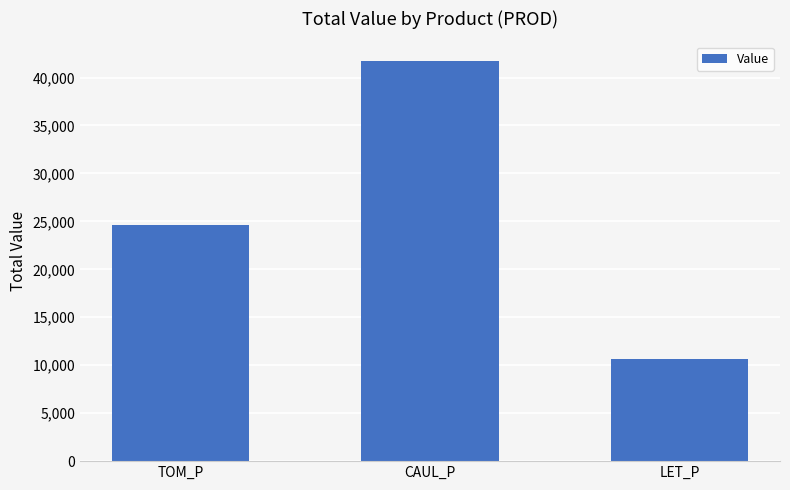

Where is the data nearest to the value 26180?

TOM_P